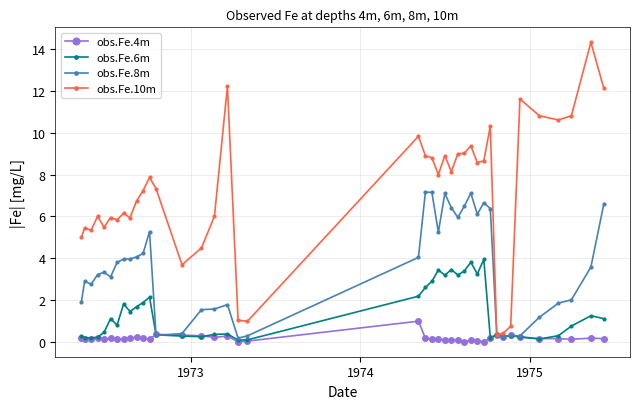

Which series has the widest spread of values?

obs.Fe.10m